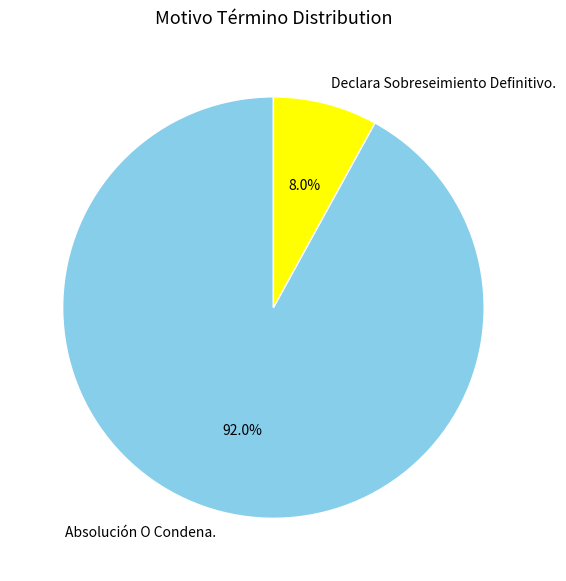

Which has a higher value, Declara Sobreseimiento Definitivo. or Absolución O Condena.?

Absolución O Condena.